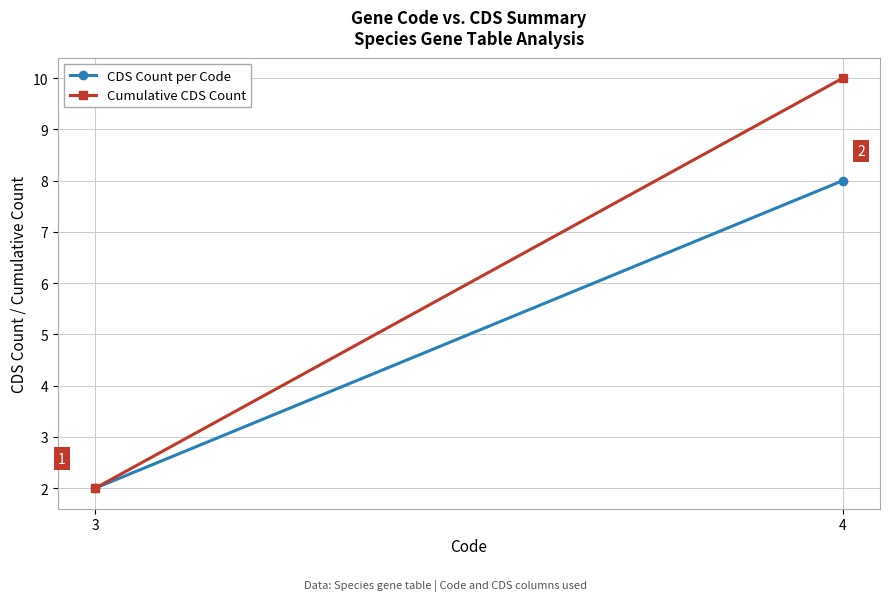

At which category is the sum across all series the highest?

4